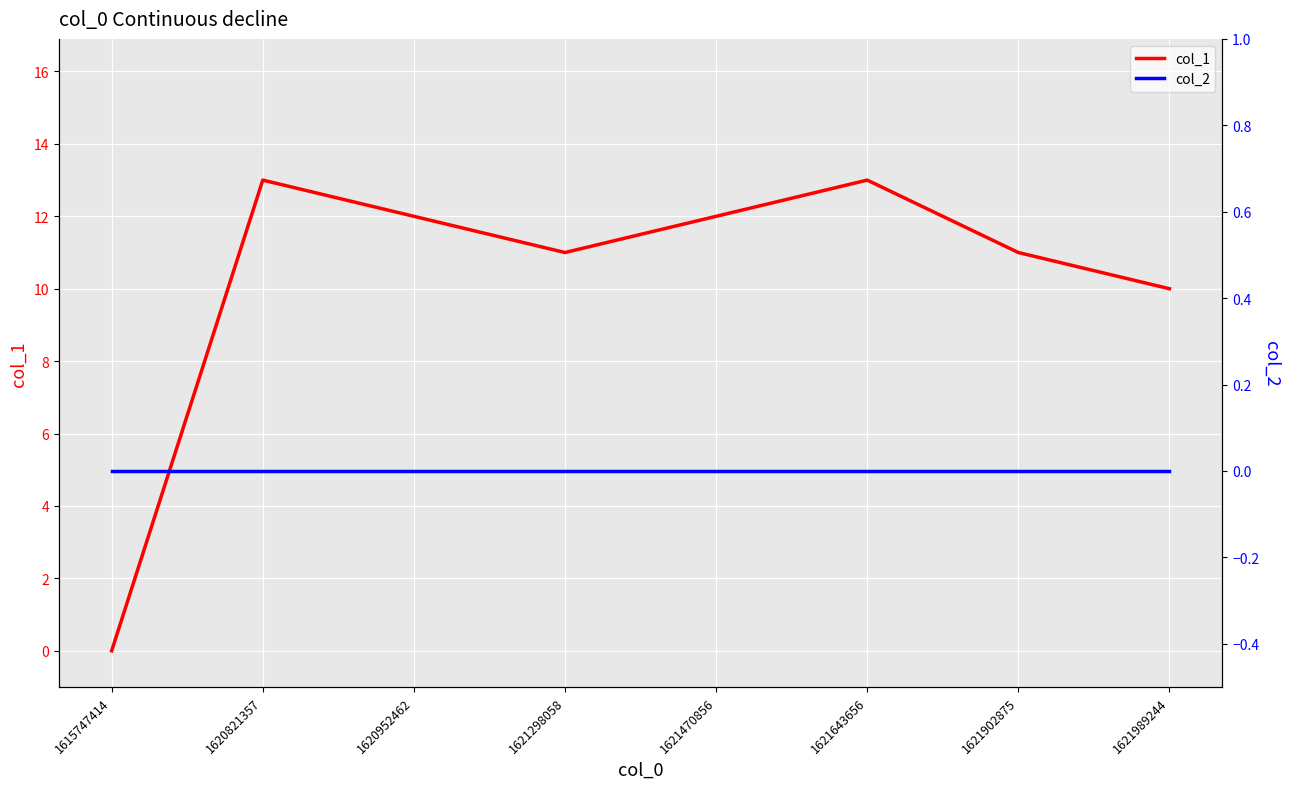

Is it true that col_2 equals 0 at 1615747414?

True